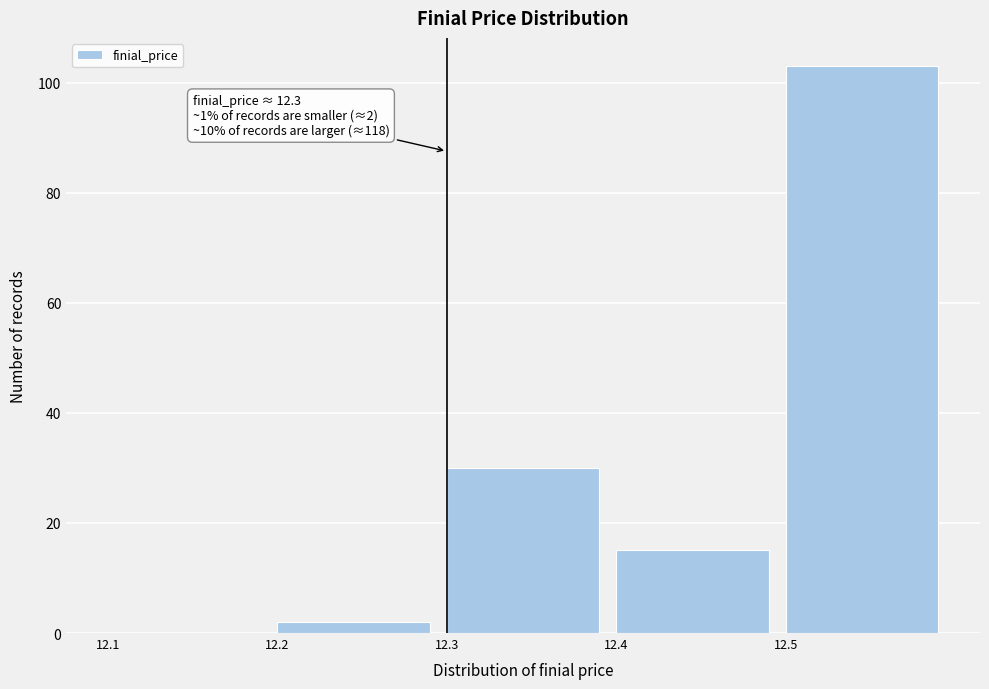

Over which range of the x-axis is the bar tallest?

12.5 to 12.6